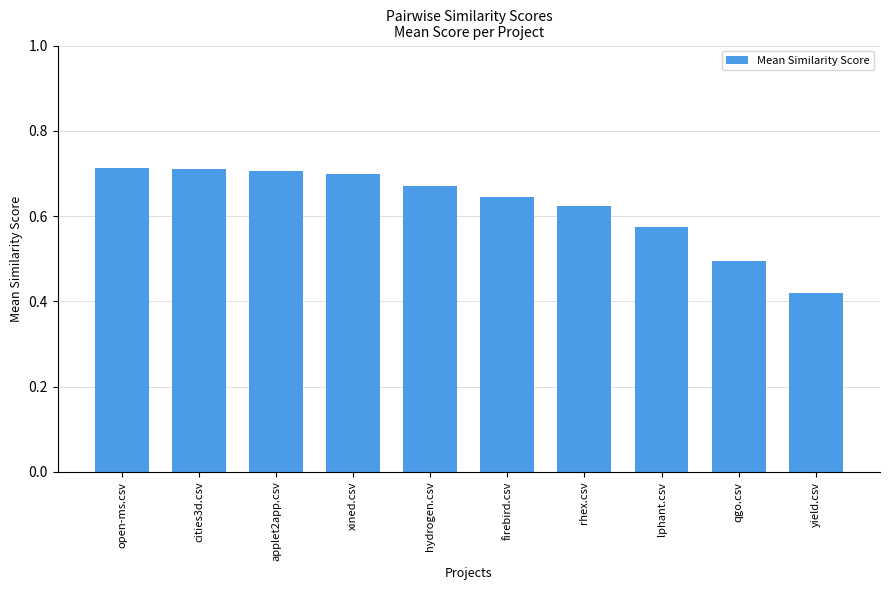

Is it true that the value at qgo.csv is 0.5?

True